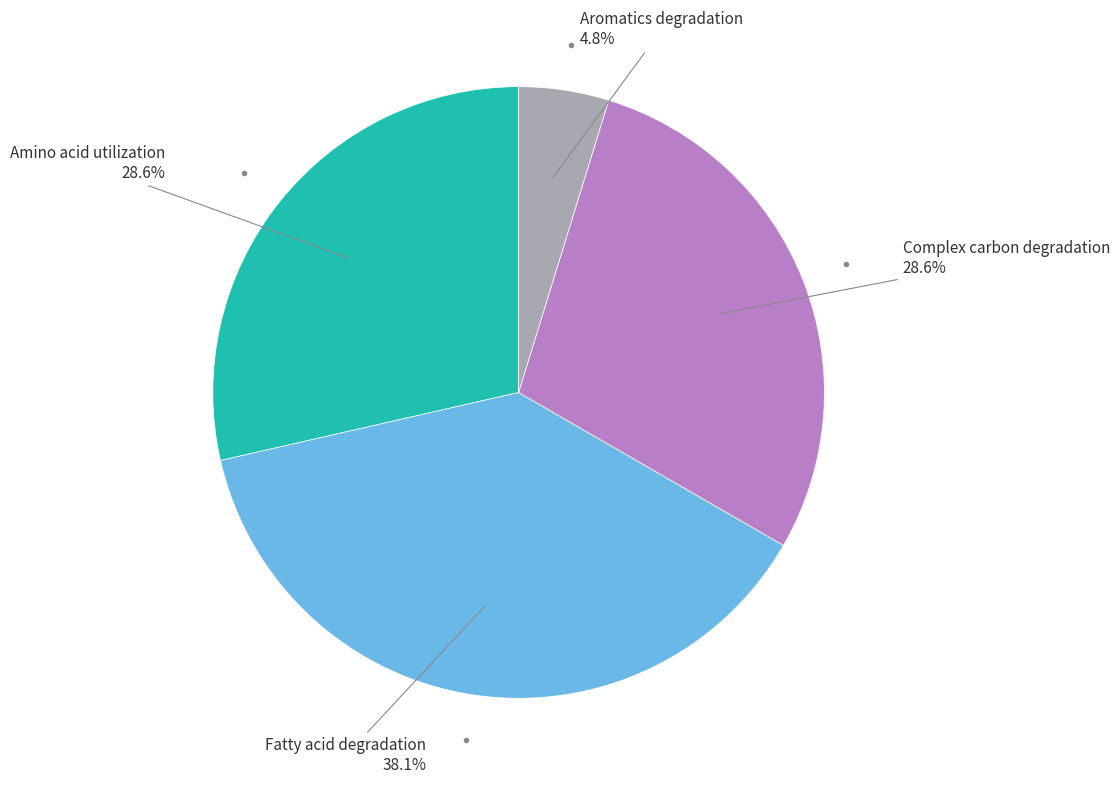

Count the number of slices in the pie.

4